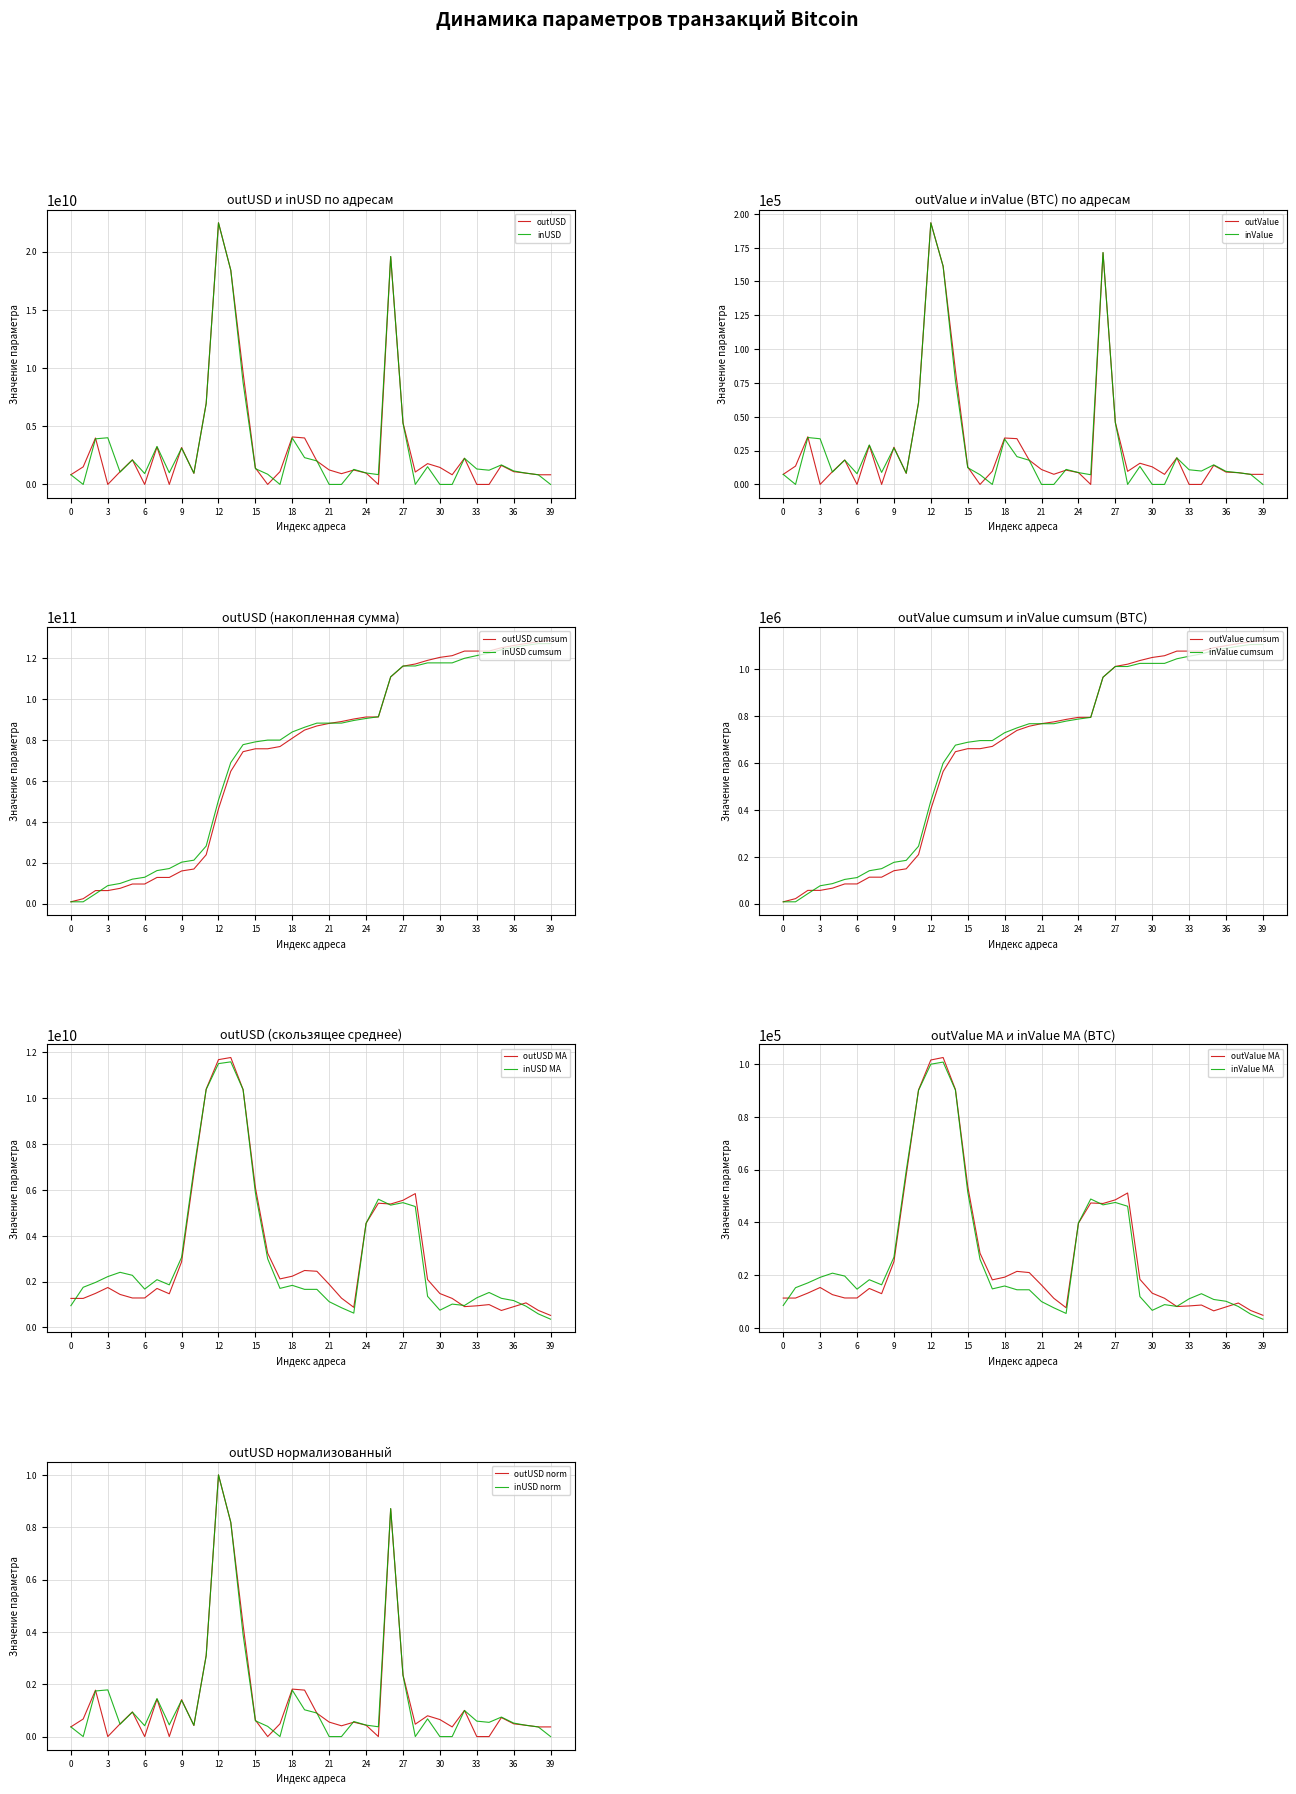

True or false: inUSD has more than 2 interior local peaks.

True